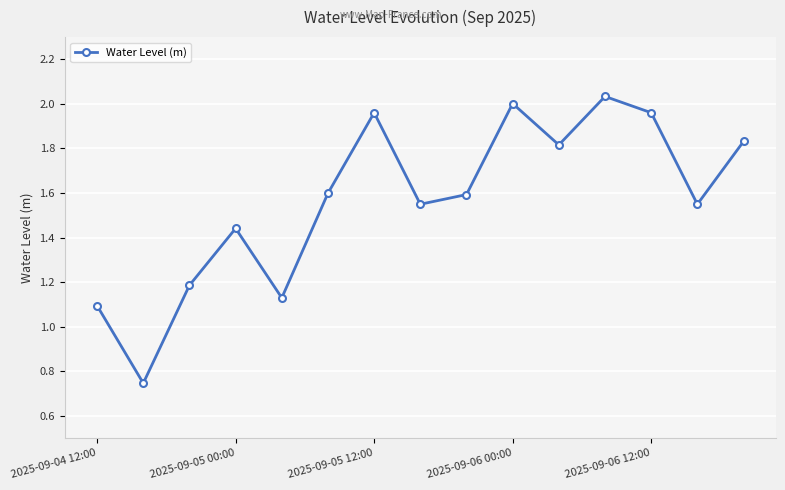

How many interior local valleys (lower than both neighbors) does the data have?

5